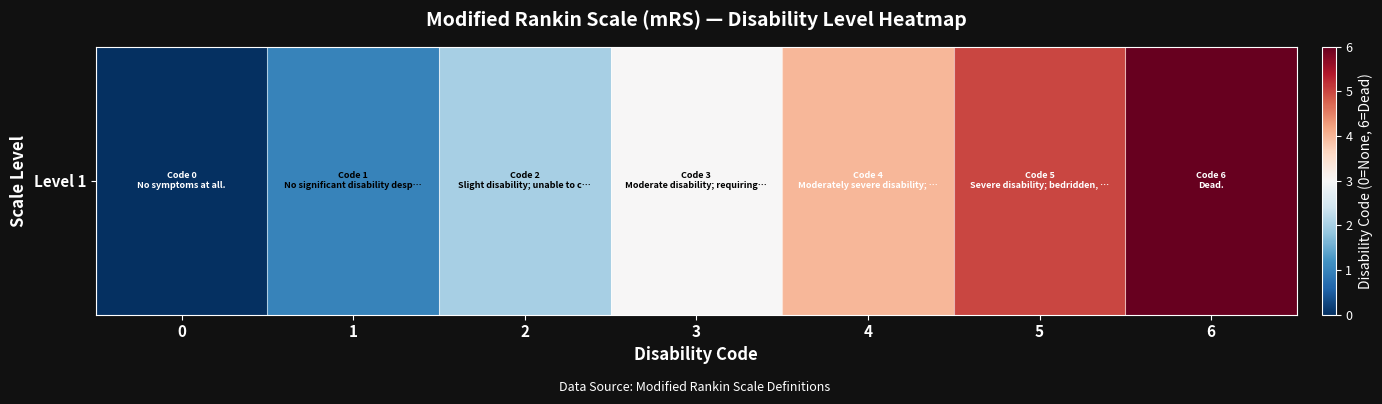

Where is the data nearest to the value 3?

3